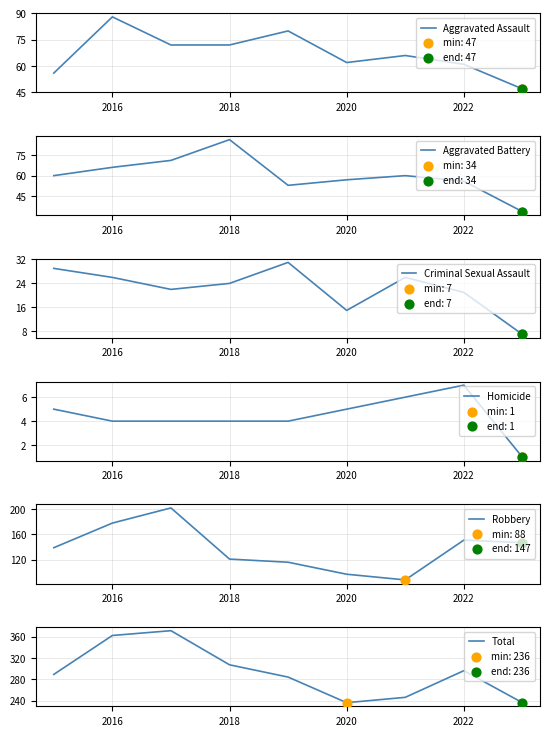

What are all the series names shown in the legend?

Aggravated Assault, Aggravated Battery, Criminal Sexual Assault, Homicide, Robbery, Total